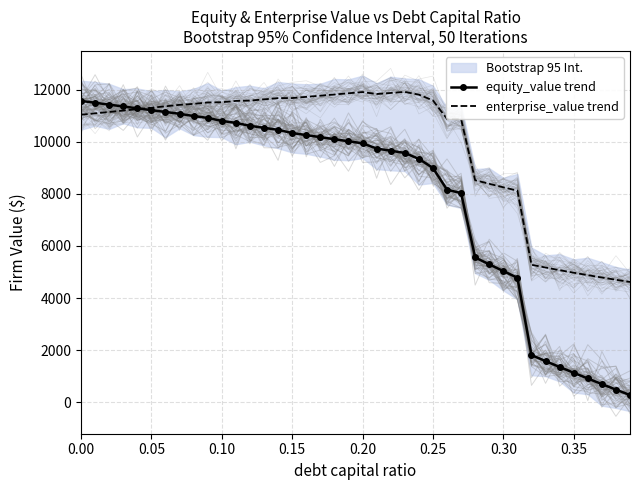

What is the maximum value for equity_value trend?

11565.0